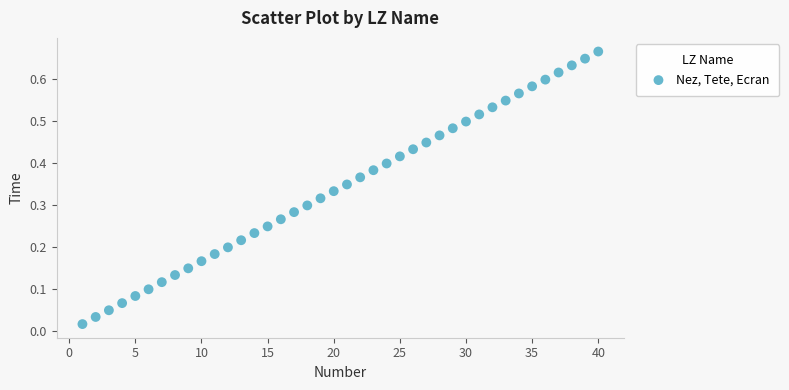

What is the range of X values (max minus min)?

39.0